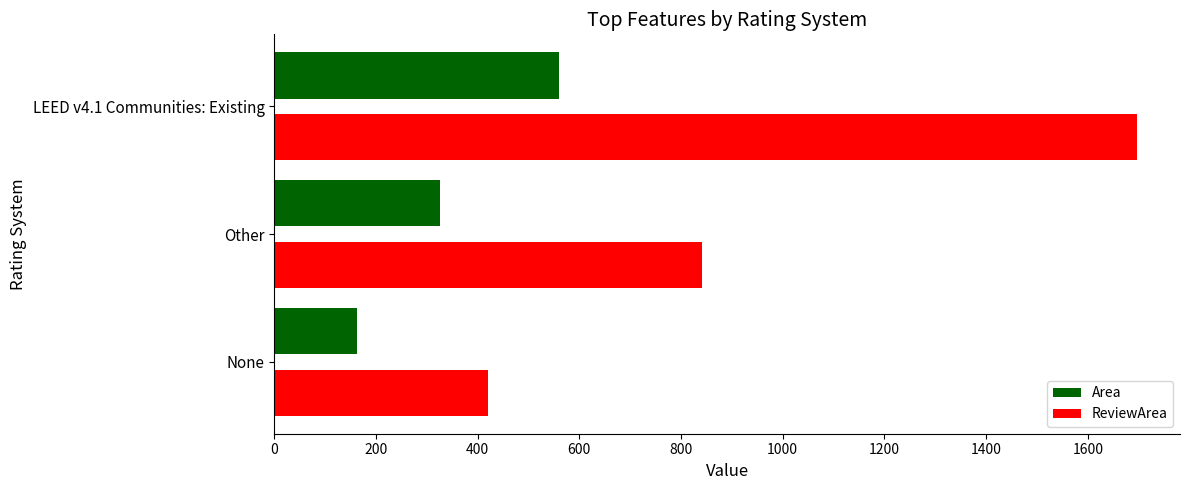

What is the difference between the second highest and minimum values in the Area series?

163.0